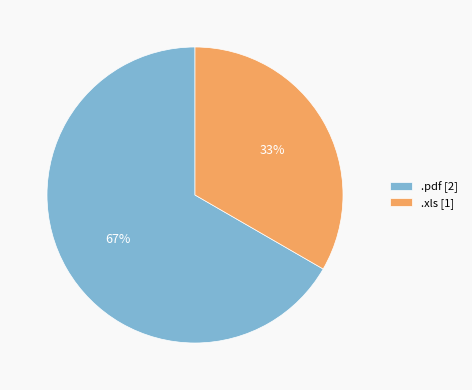

Rank the categories by value from highest to lowest.

.pdf, .xls